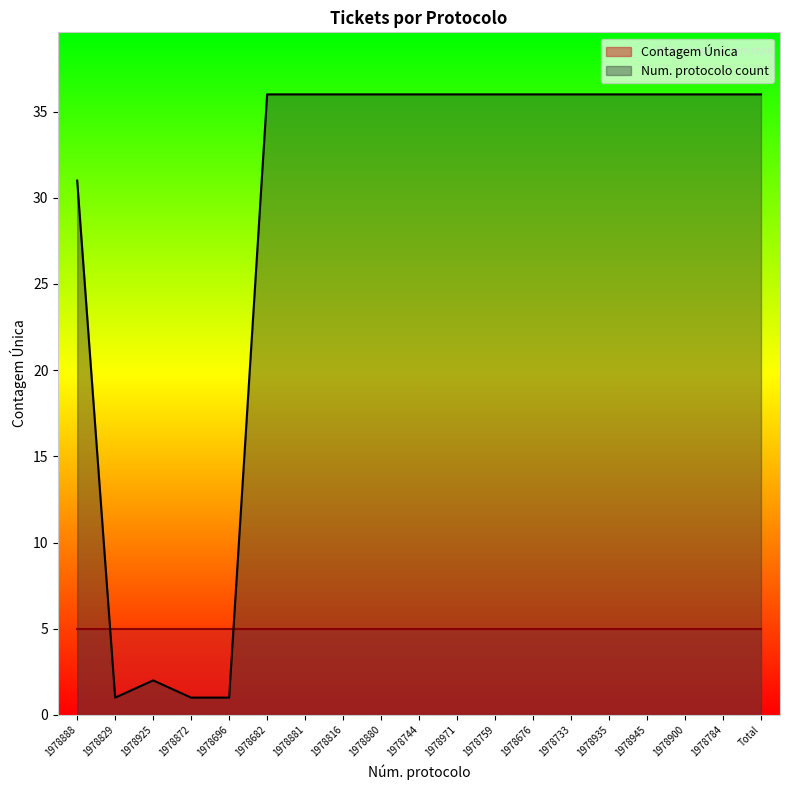

Count the values in the range 31 to 36.

15